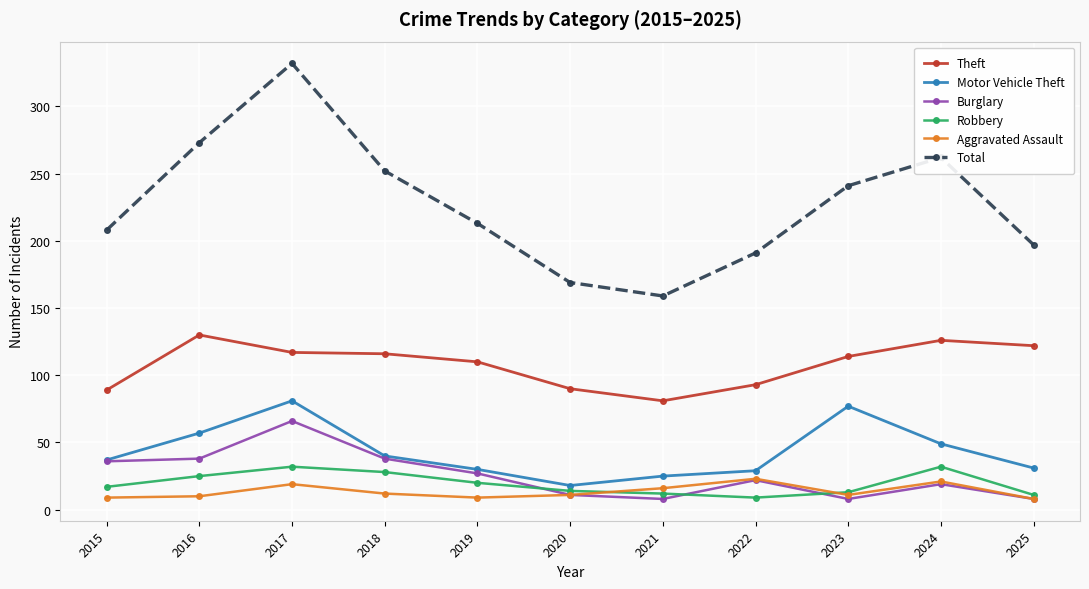

How many categories are shown in the chart?

11